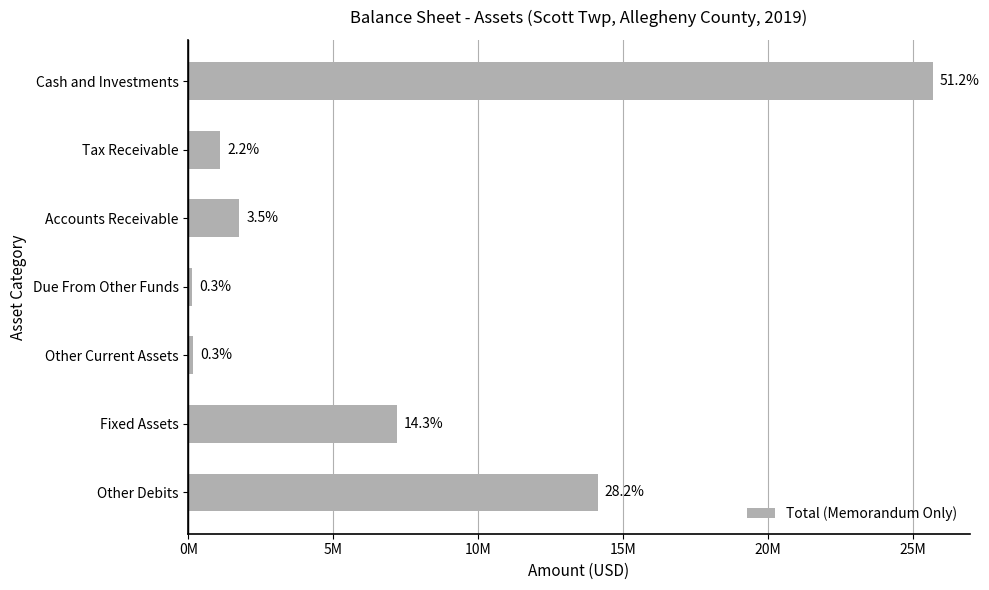

What is the difference between the maximum and second lowest values?

25535740